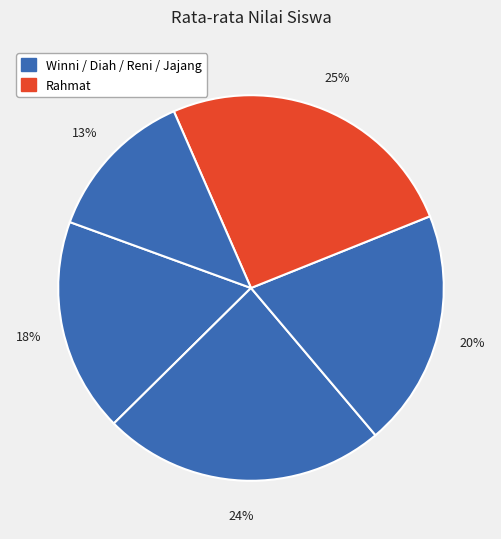

Does any single category account for the majority?

No